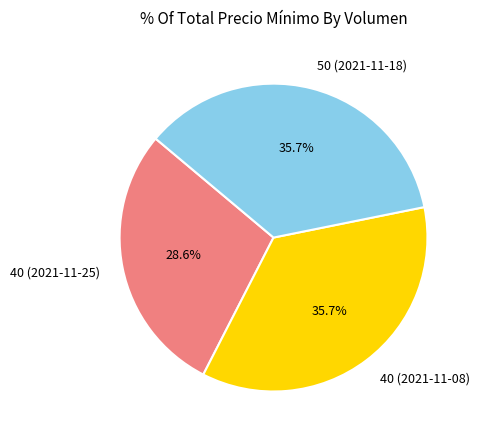

What percentage do 40 (2021-11-25) and 40 (2021-11-08) together represent?

64.3%